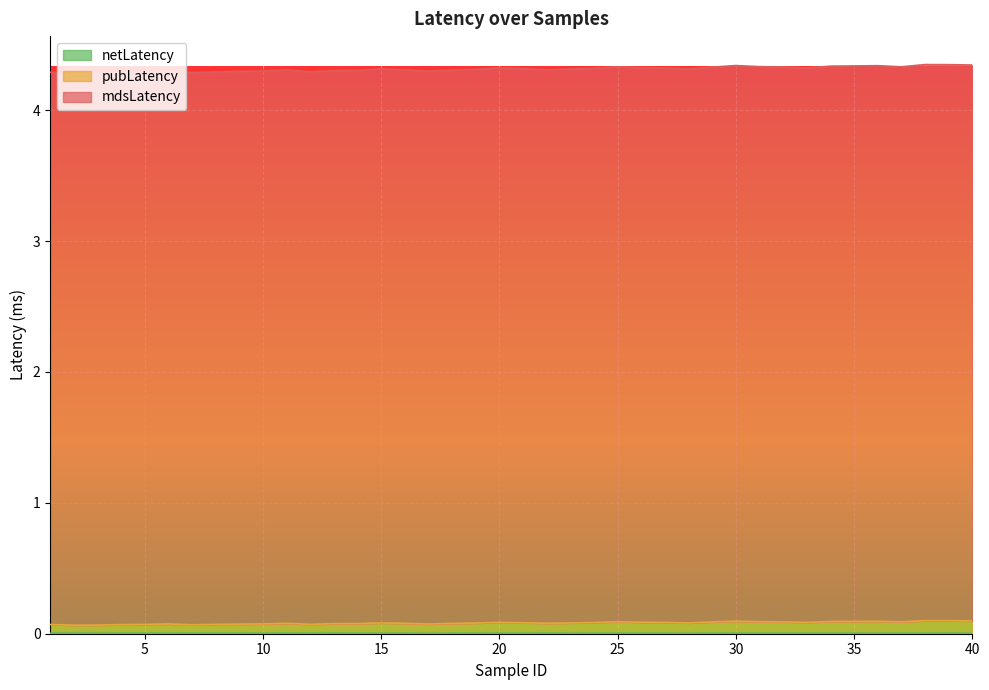

How many distinct data groups are displayed?

3